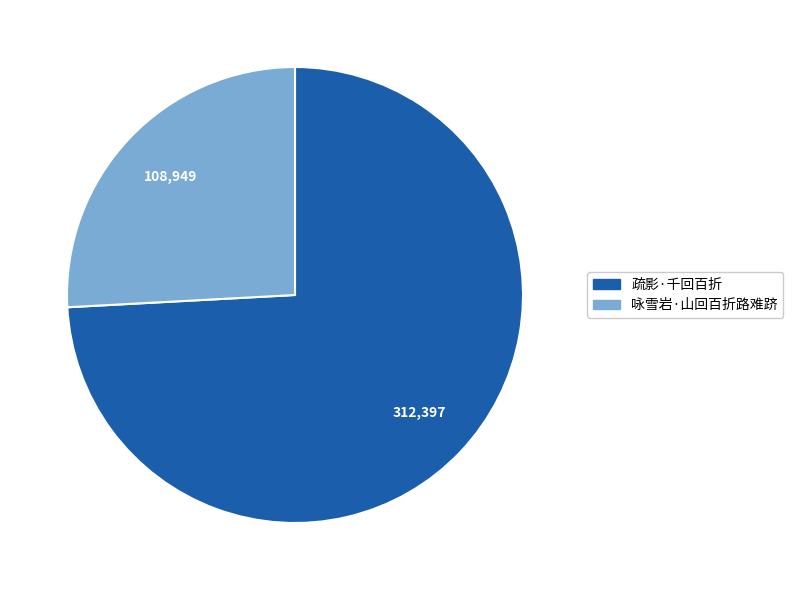

True or false: 咏雪岩·山回百折路难跻 accounts for 11% of the total.

False